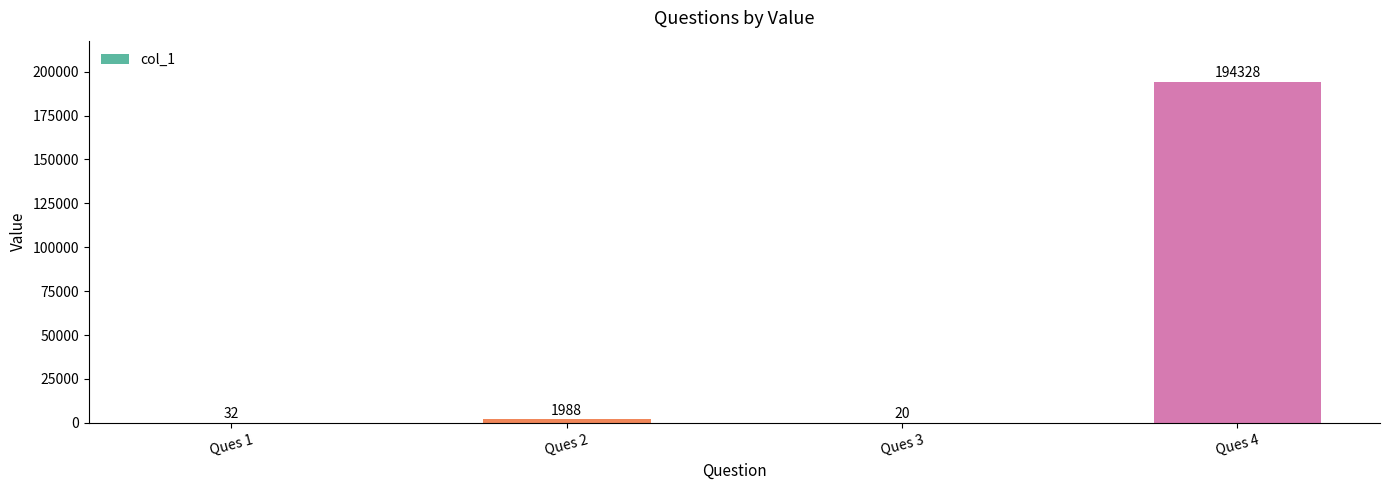

Between Ques 2 and Ques 4, which is larger?

Ques 4